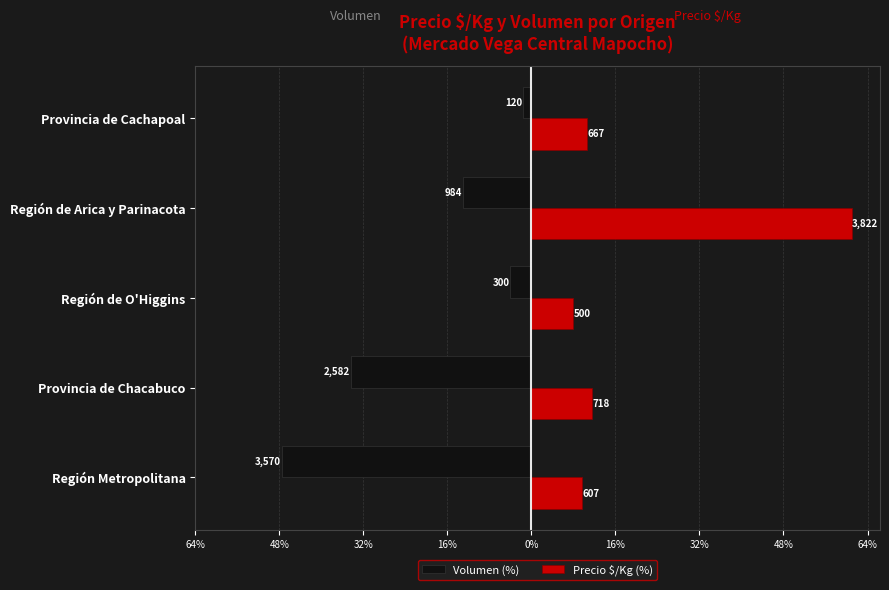

What are all the series names shown in the legend?

Volumen (%), Precio $/Kg (%)